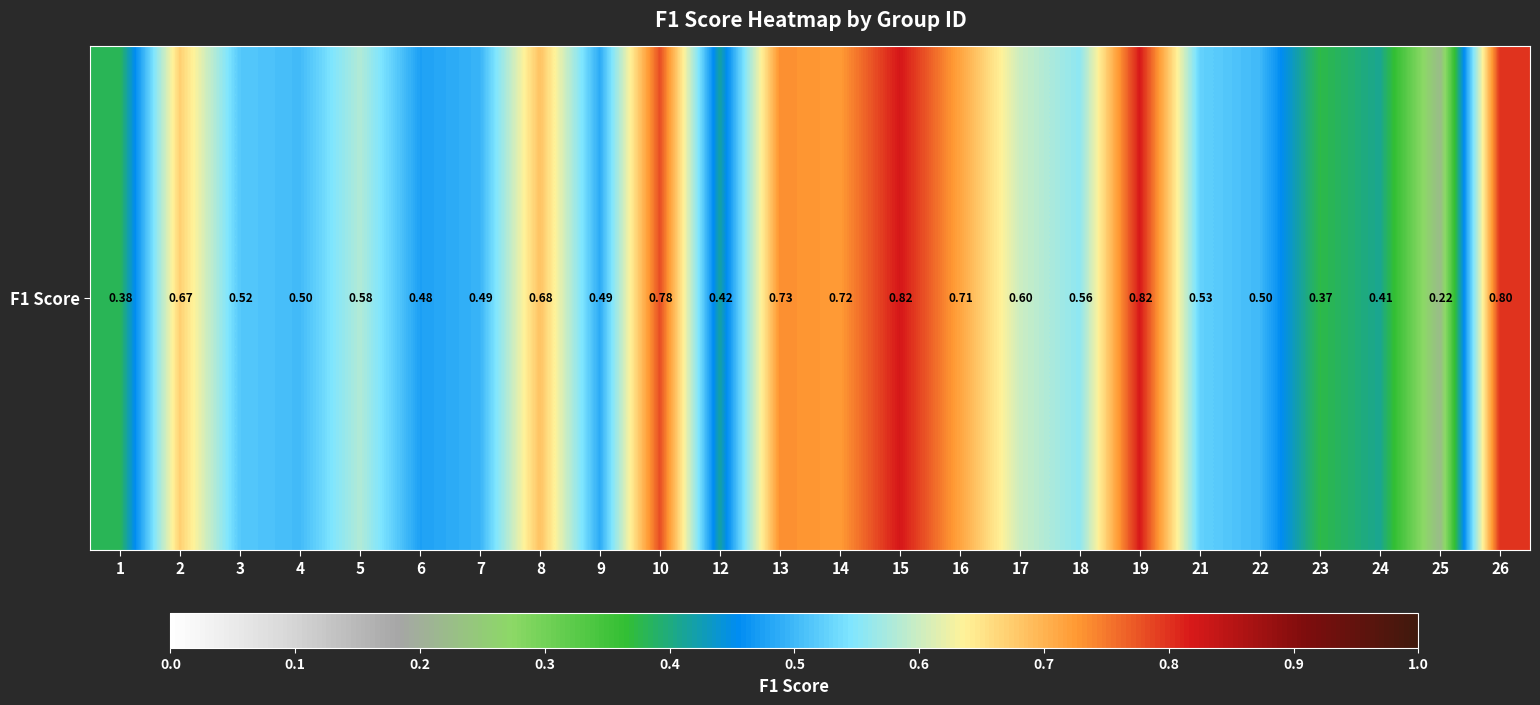

The value at 22 is 0.5. True or false?

True